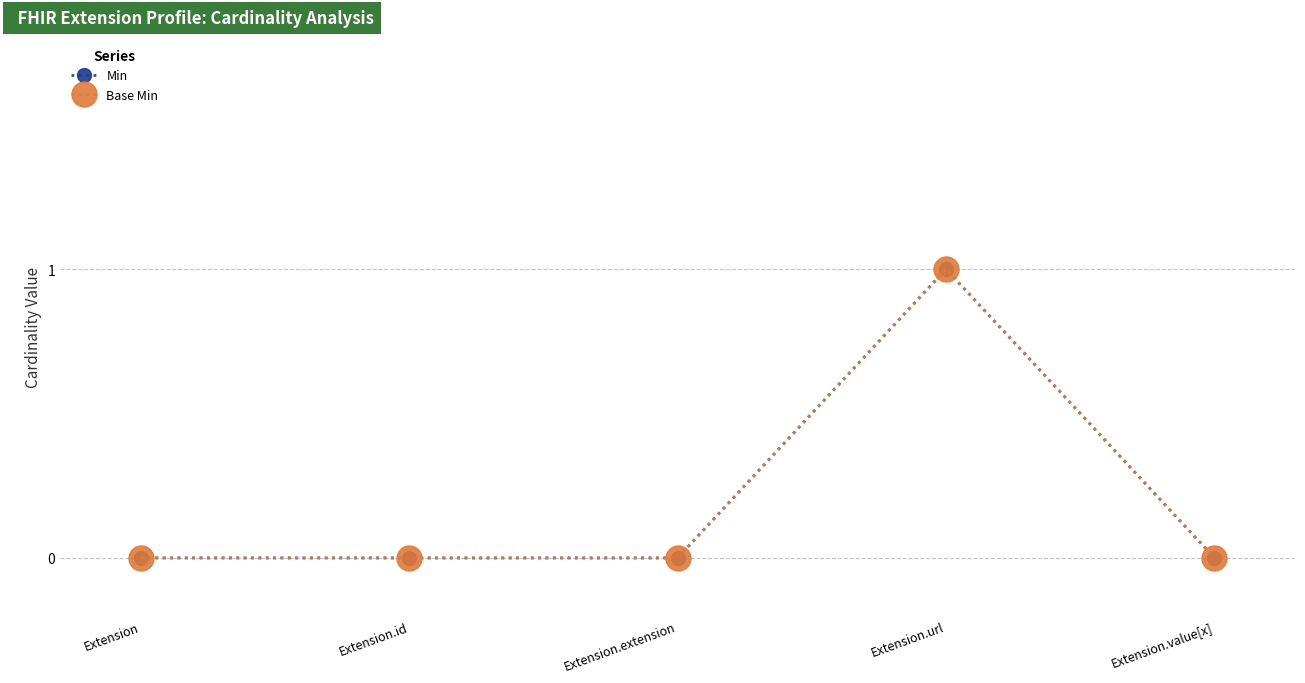

True or false: Min and Base Min intersect in this chart.

False